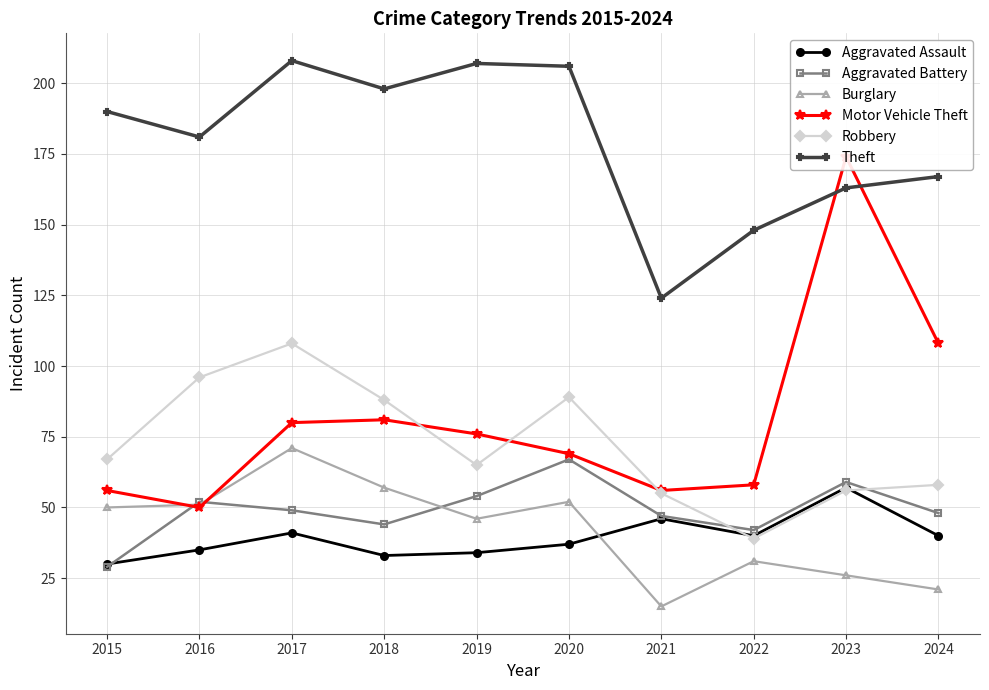

What is the highest value of the Theft series?

208